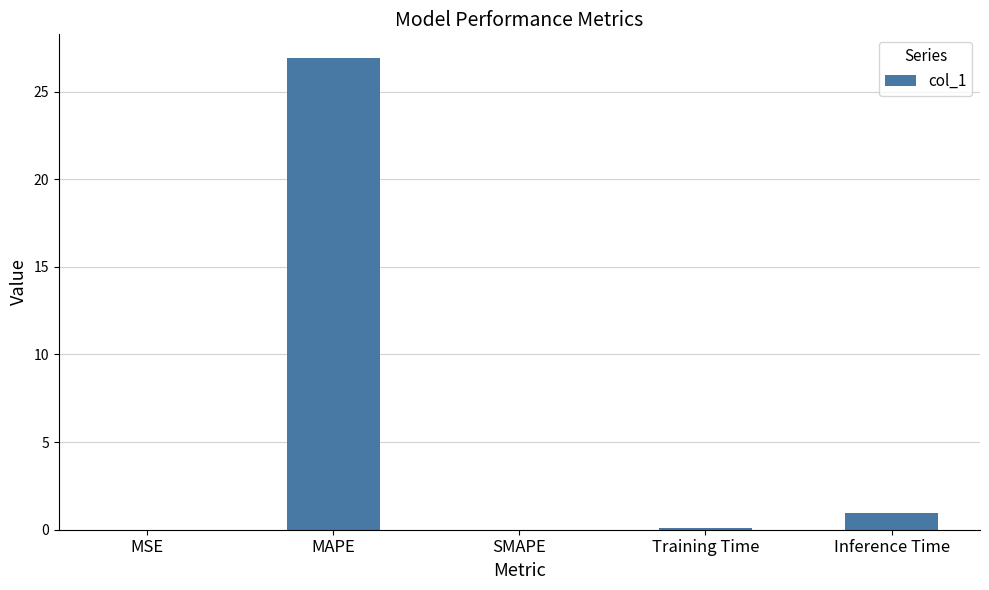

What is the maximum value shown in the chart?

26.9